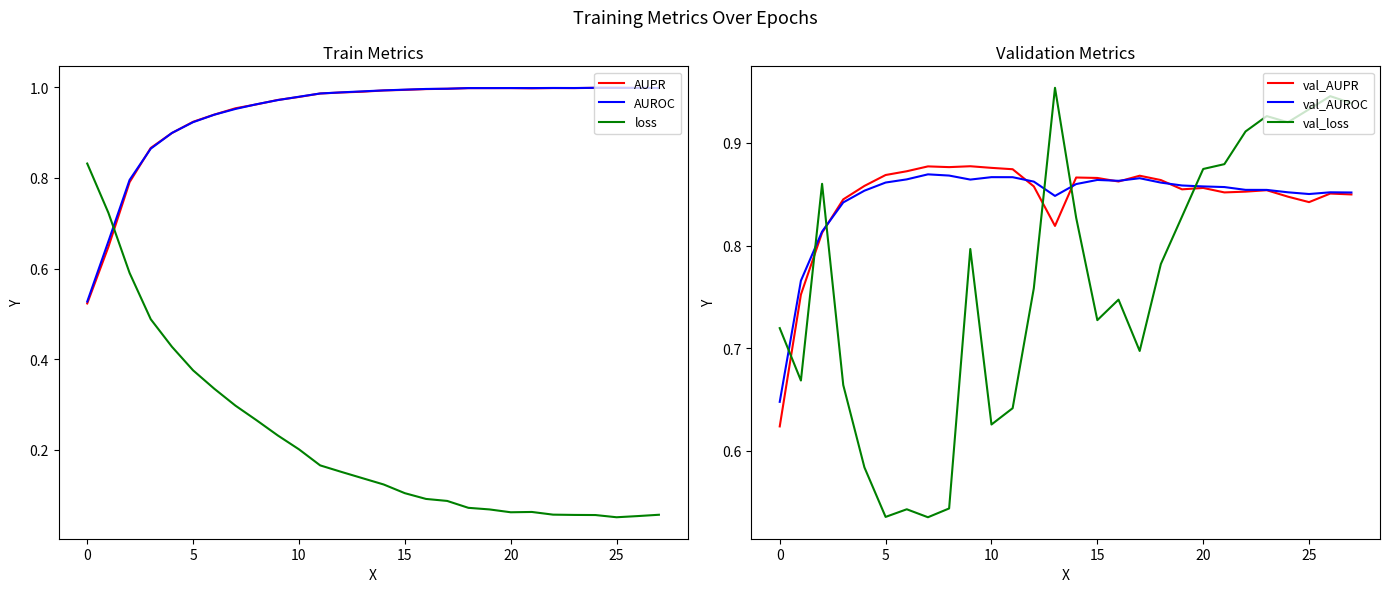

Which has a higher value, 18 or 10?

18